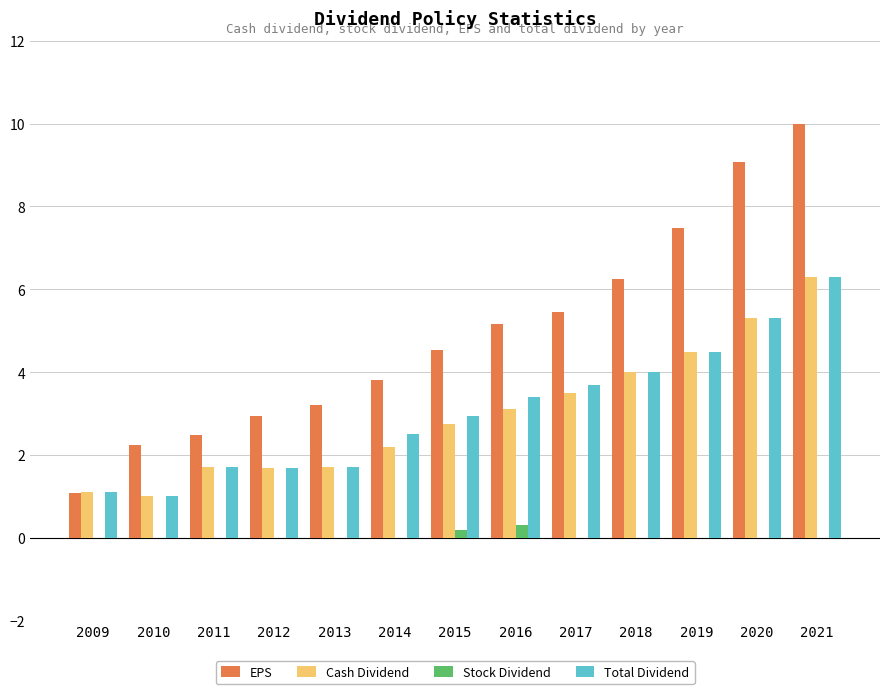

Is the value of Cash Dividend at 2013 greater than the value of Stock Dividend at 2017?

Yes